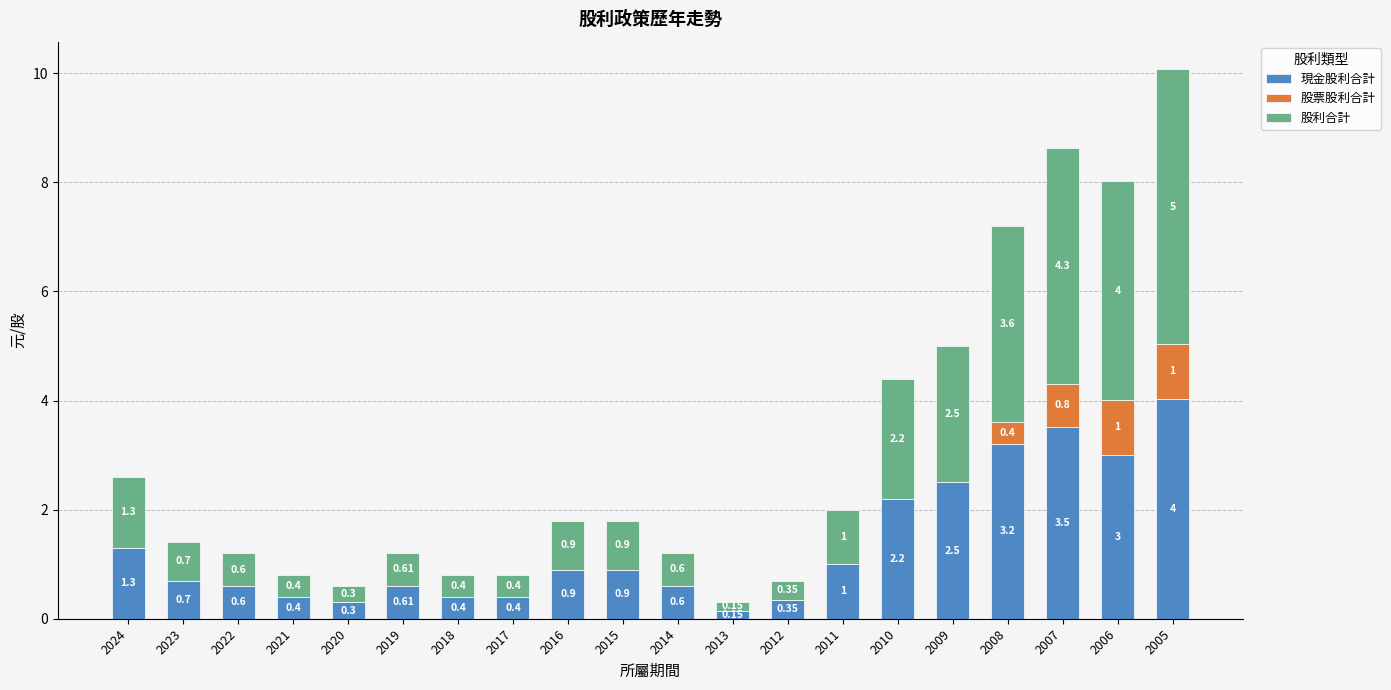

How many distinct data groups are displayed?

3